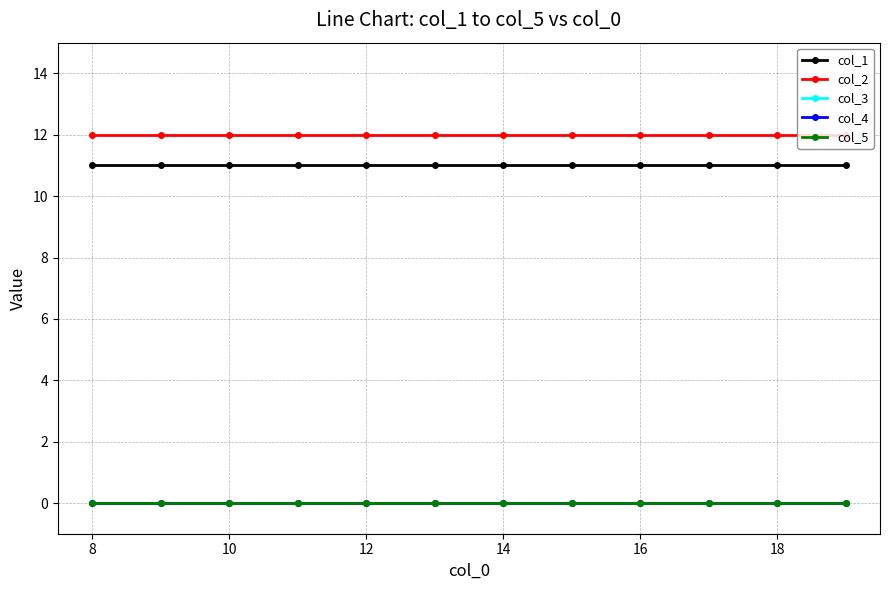

True or false: col_1 and col_4 intersect in this chart.

False